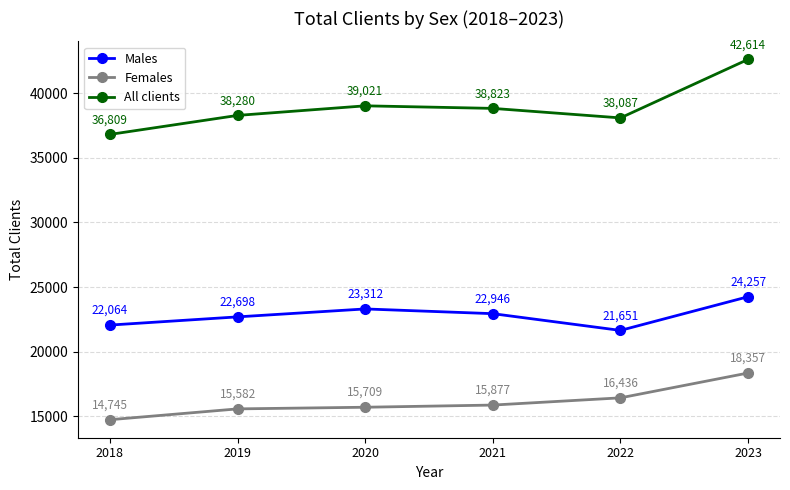

Which series has the largest range (max minus min)?

All clients